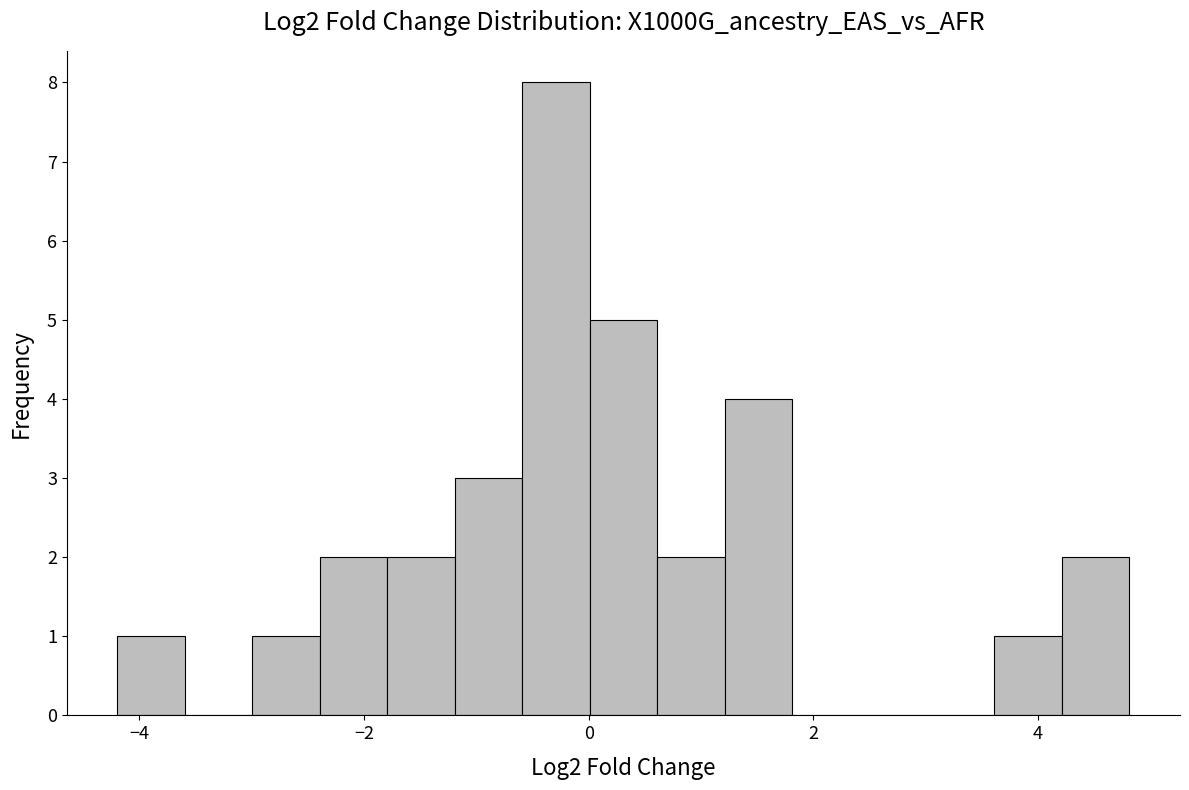

Around what value on the x-axis is the tallest bar? Give the approximate position of its centre, as read against the axis.

-0.2